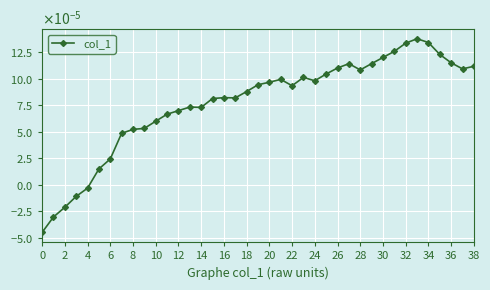

Does the chart have visible grid lines?

Yes